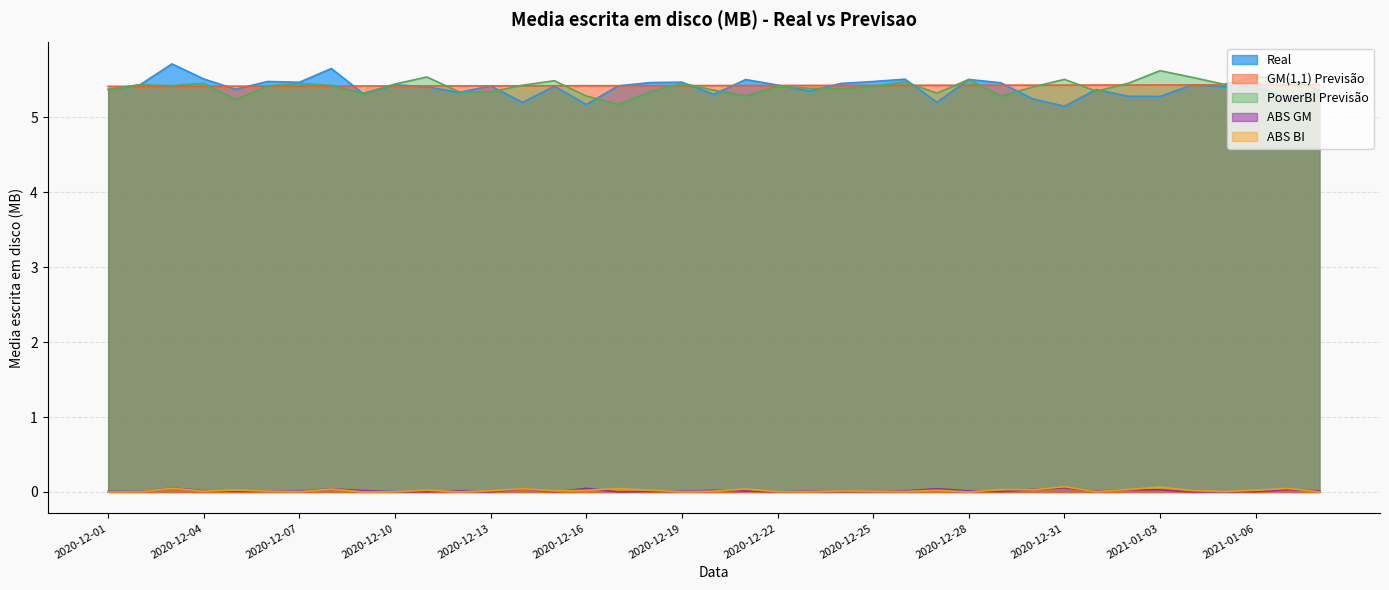

How many interior local valleys does the PowerBI series have?

11